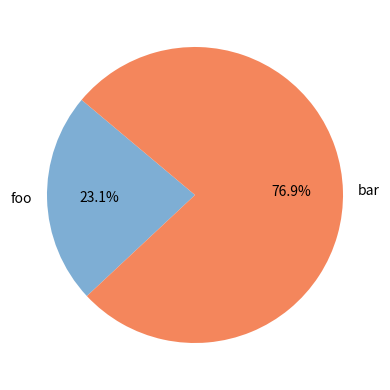

What percentage is the bar slice, to the nearest percent?

77%